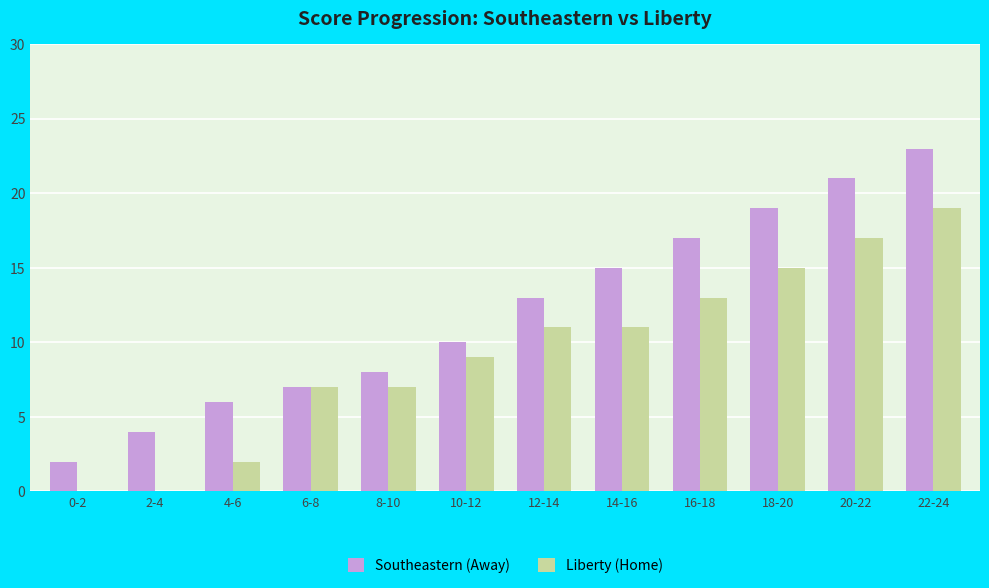

Which series has the largest total across all categories?

Southeastern (Away)